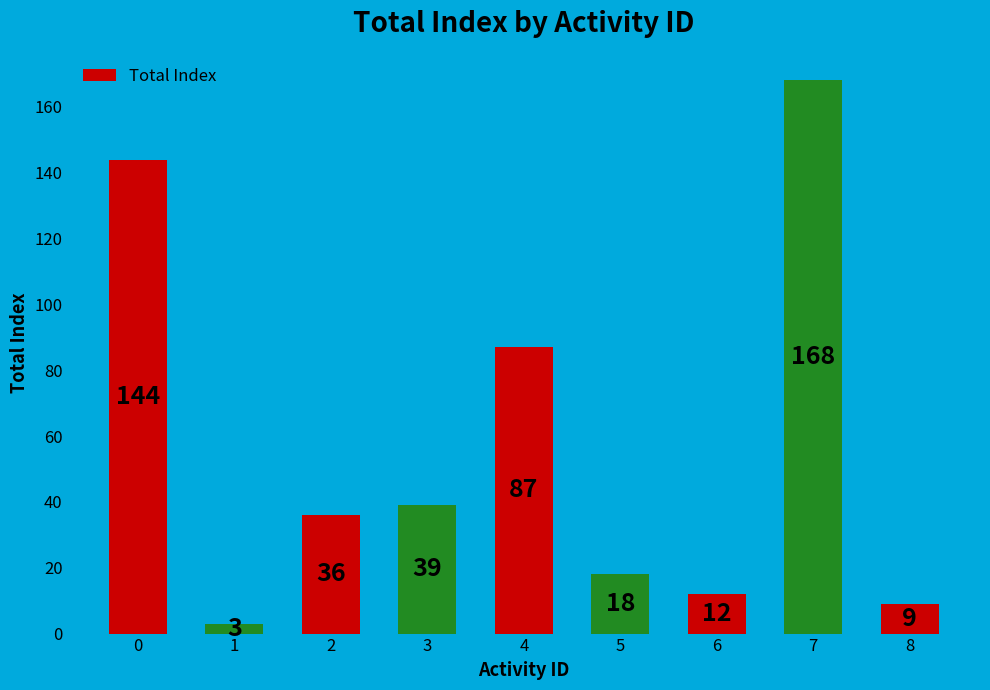

The value at 1 is 3. True or false?

True